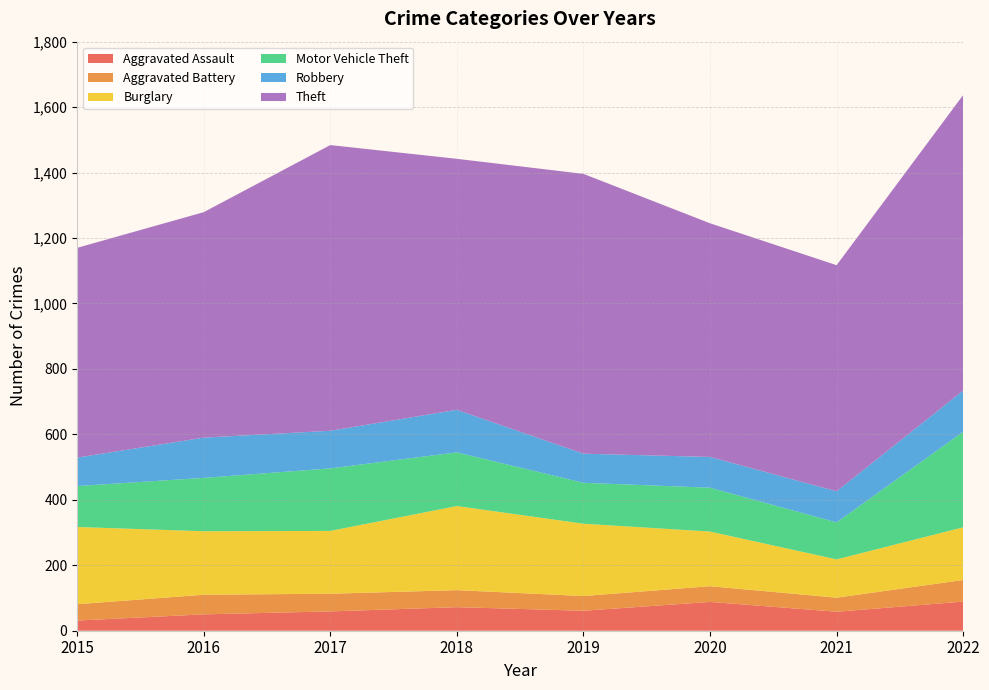

Reading right to left, what are all the values shown in this chart?

Aggravated Assault: 89	58	88	61	72	59	50	31
Aggravated Battery: 66	43	48	45	52	54	60	50
Burglary: 161	117	167	221	257	192	194	236
Motor Vehicle Theft: 292	113	134	125	164	191	163	125
Robbery: 126	95	94	89	130	115	123	87
Theft: 903	691	714	855	767	873	689	641